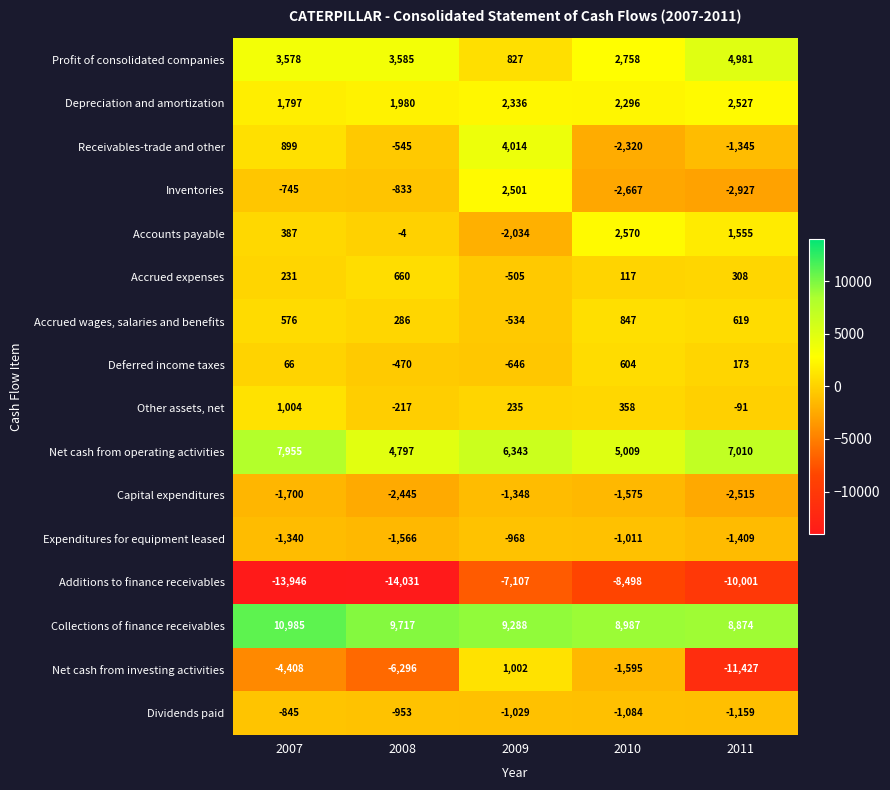

Count the number of categories in the chart.

5